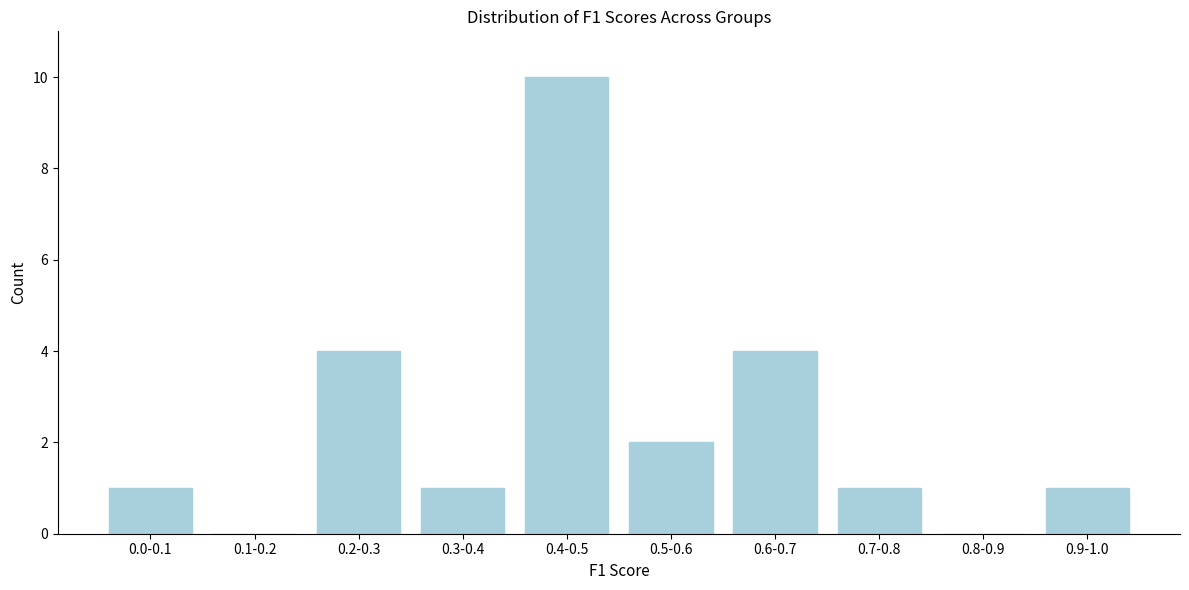

Reading left to right, list all the values displayed in this chart.

0.0-0.1=1	0.1-0.2=0	0.2-0.3=4	0.3-0.4=1	0.4-0.5=10	0.5-0.6=2	0.6-0.7=4	0.7-0.8=1	0.8-0.9=0	0.9-1.0=1